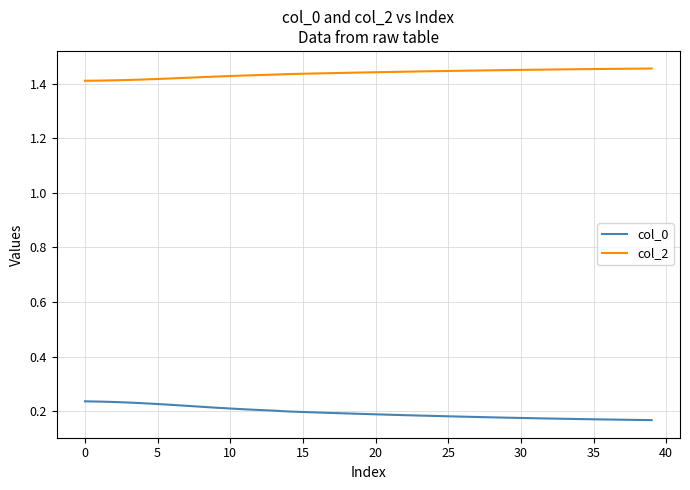

List the series in order of their overall mean, highest first.

col_2, col_0